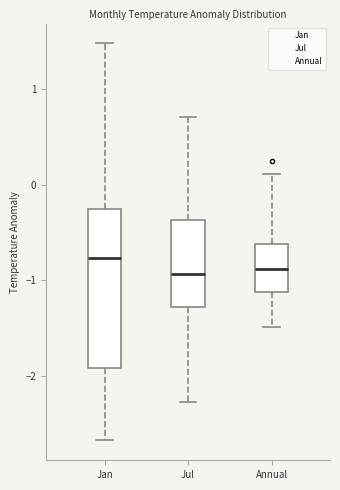

Reading left to right, transcribe this box plot: for each box, give where its median line is, the range the box spans, and where its two whiskers end, as read against the y-axis. The values are not printed on the chart, so give them approximately, as read against the axis.

Jan: median -0.8, box -1.9 to -0.3, whiskers -2.7 to 1.5
Jul: median -0.9, box -1.3 to -0.4, whiskers -2.3 to 0.7
Annual: median -0.9, box -1.1 to -0.6, whiskers -1.5 to 0.1